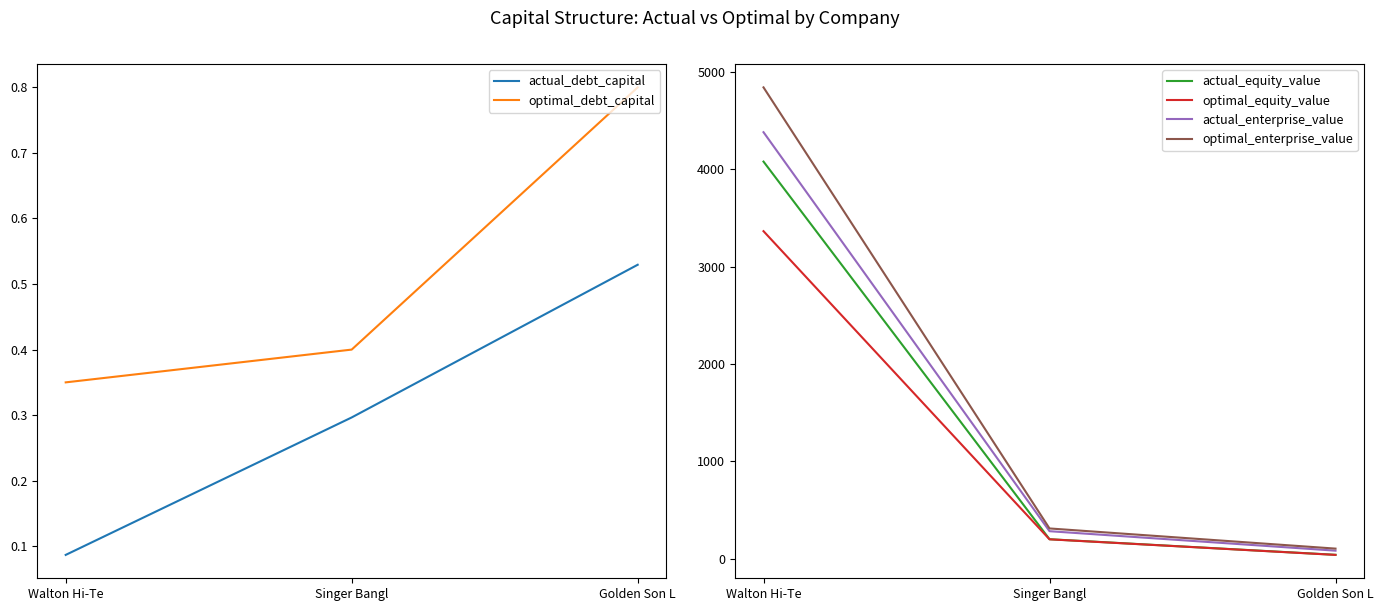

What are all the series names shown in the legend?

actual_debt_capital, optimal_debt_capital, actual_equity_value, optimal_equity_value, actual_enterprise_value, optimal_enterprise_value